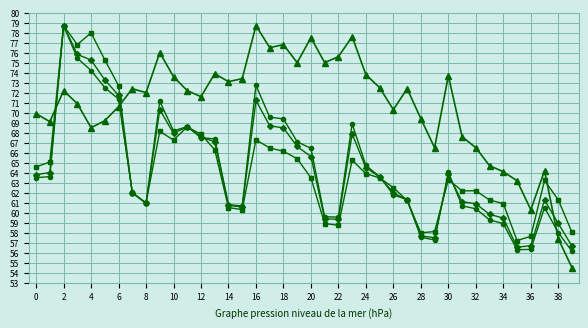

What is the maximum value shown in the chart?

78.7